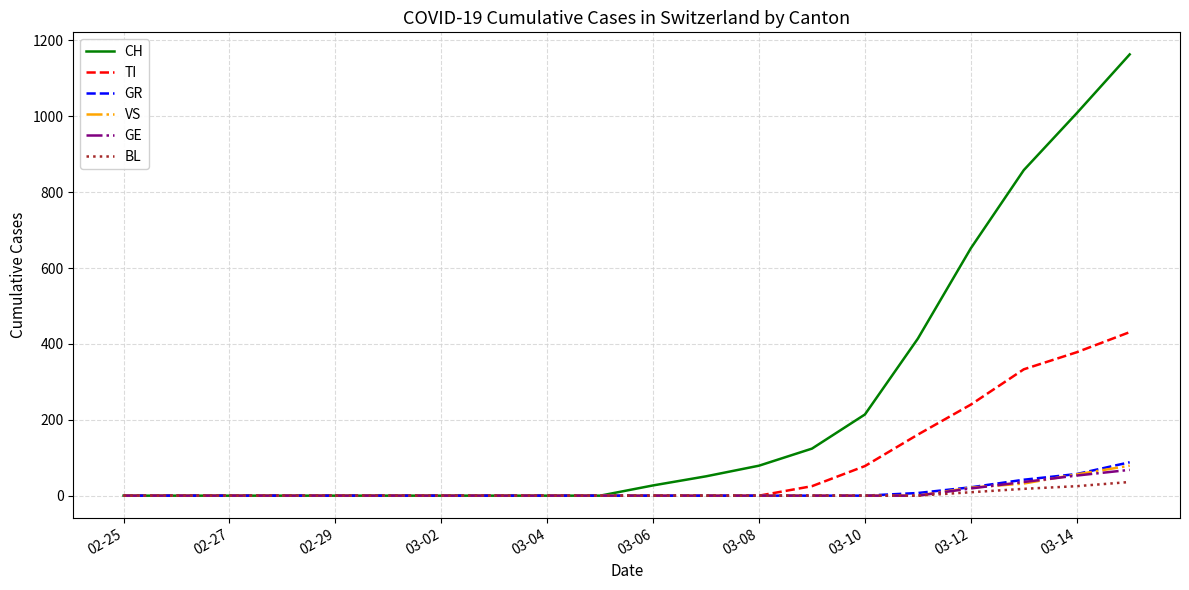

Which series has the largest range (max minus min)?

CH